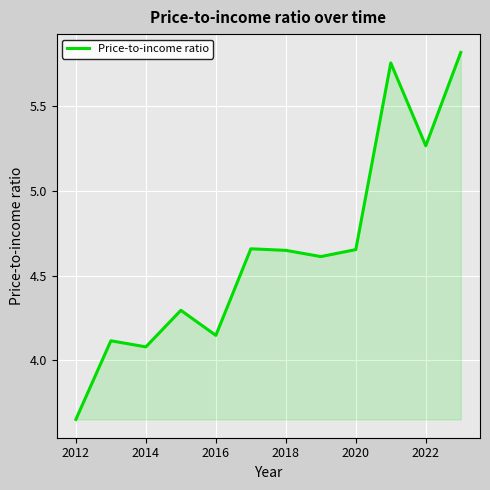

What is the difference between the maximum and minimum values?

2.2